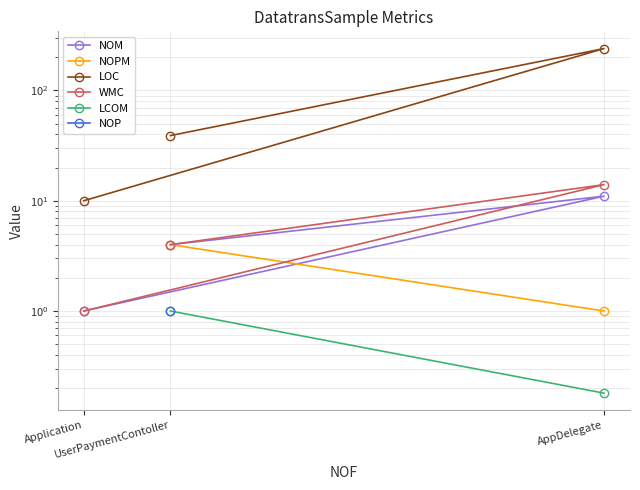

What is the smallest value displayed?

0.2